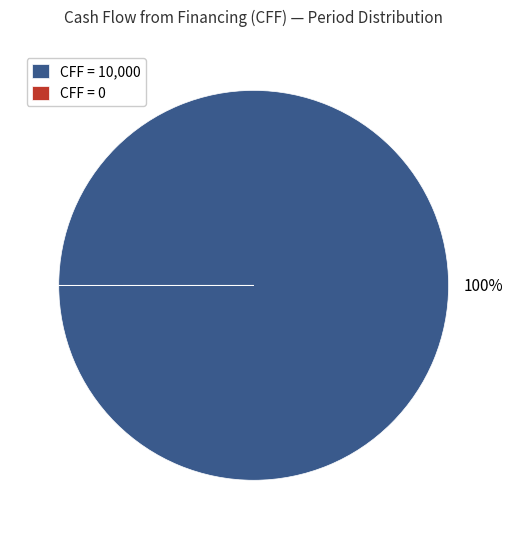

To the nearest percent, what is the average slice percentage?

50%